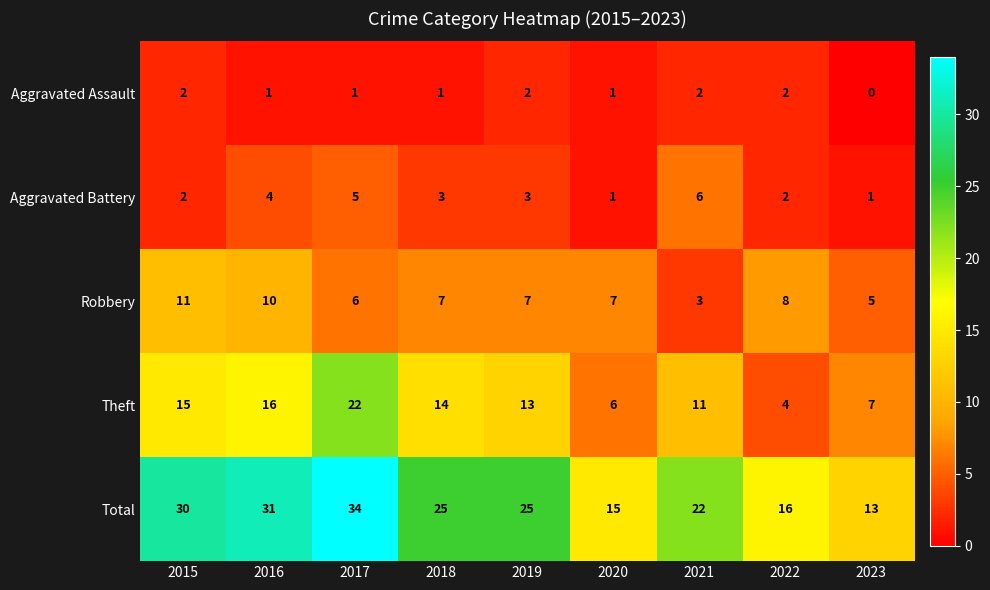

The Theft series shows 7 at 2023. True or false?

True